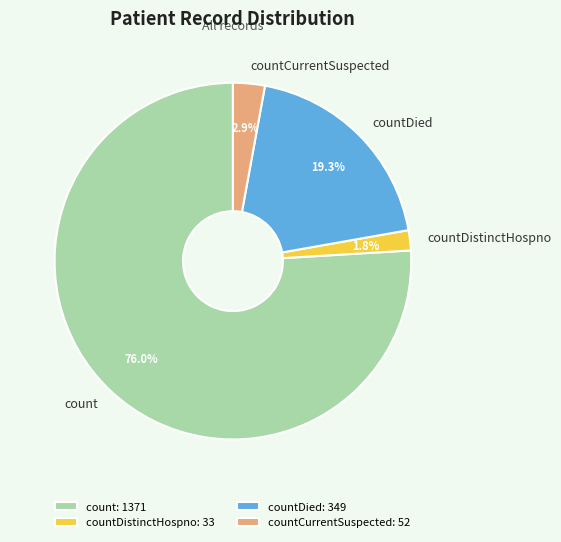

Which category has the biggest portion of the pie?

count